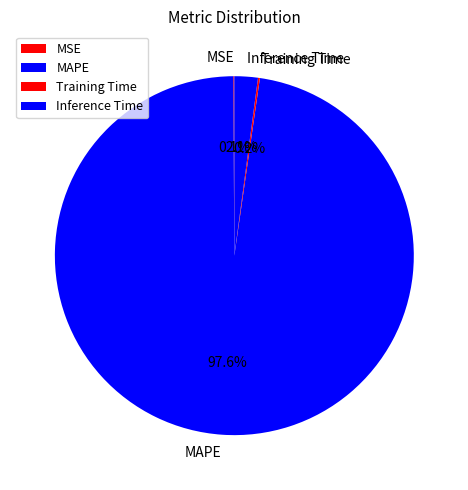

What percentage is NOT represented by Inference Time?

97.9%